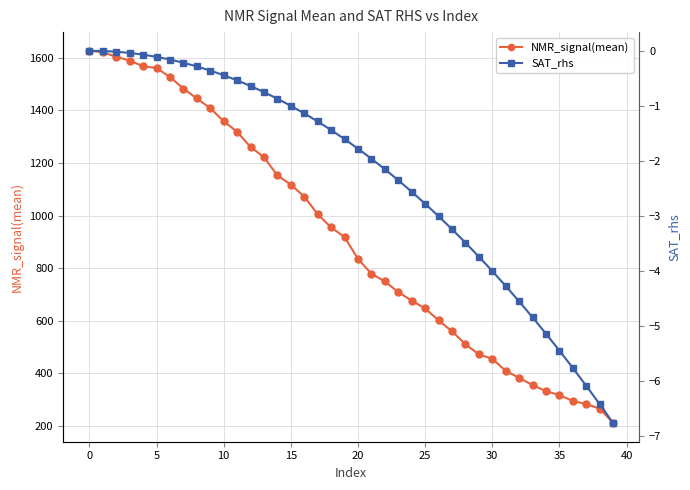

True or false: NMR_signal(mean) and SAT_rhs cross at least once.

False